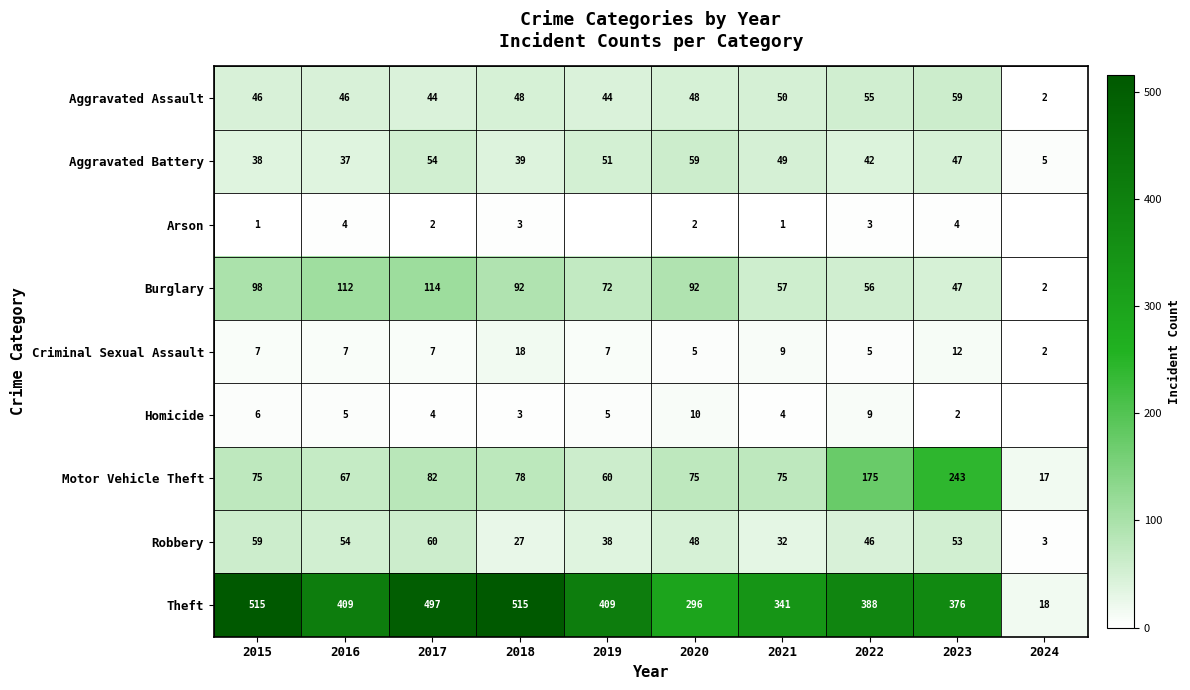

Count the number of data series in this chart.

9